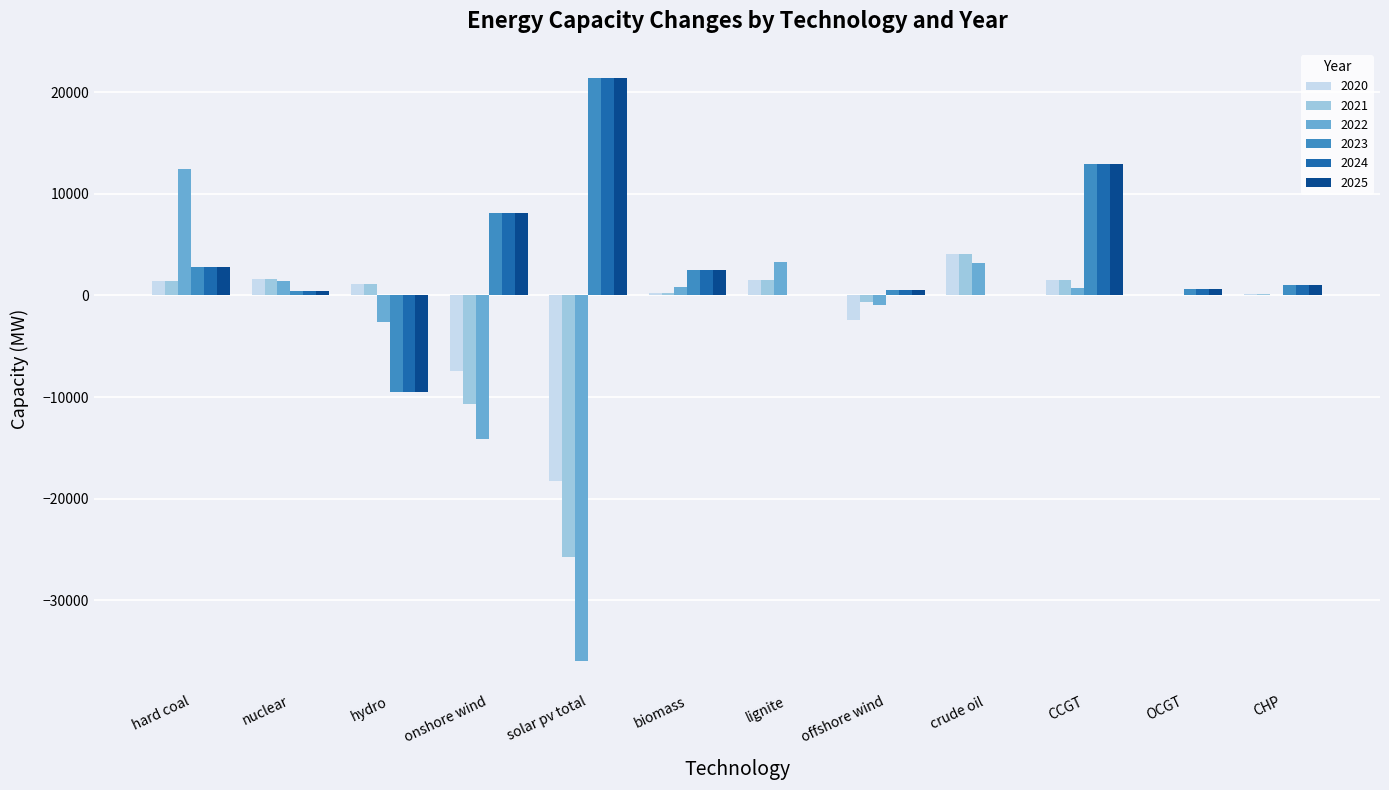

True or false: 2025 has a value of -14426.4 at hydro.

False